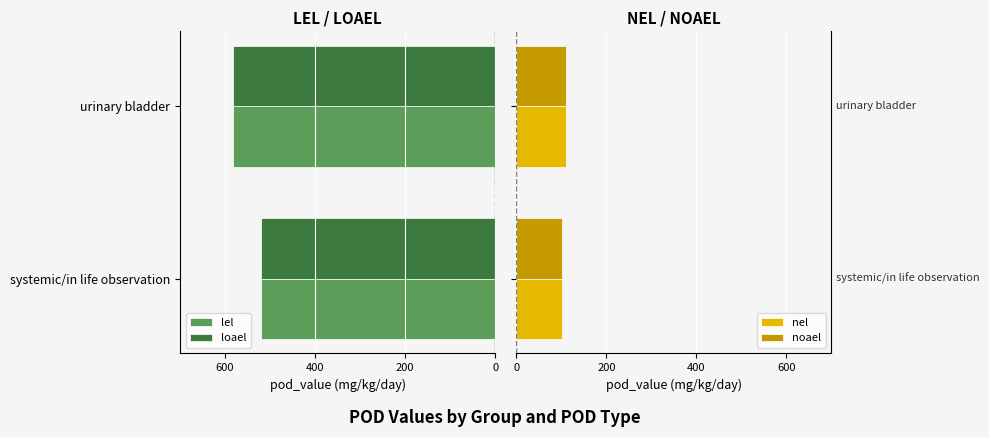

Is it true that lel equals -583 at urinary bladder?

True